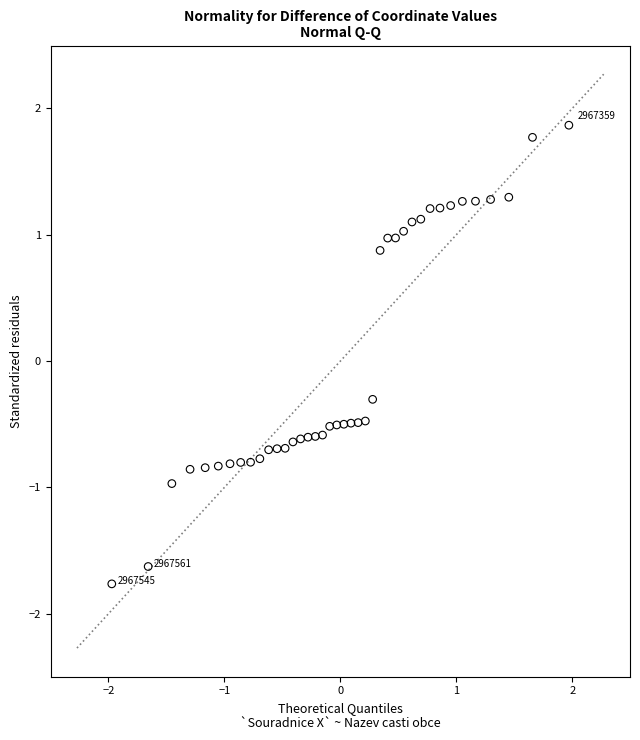

What is the range of Y values (max minus min)?

3.6